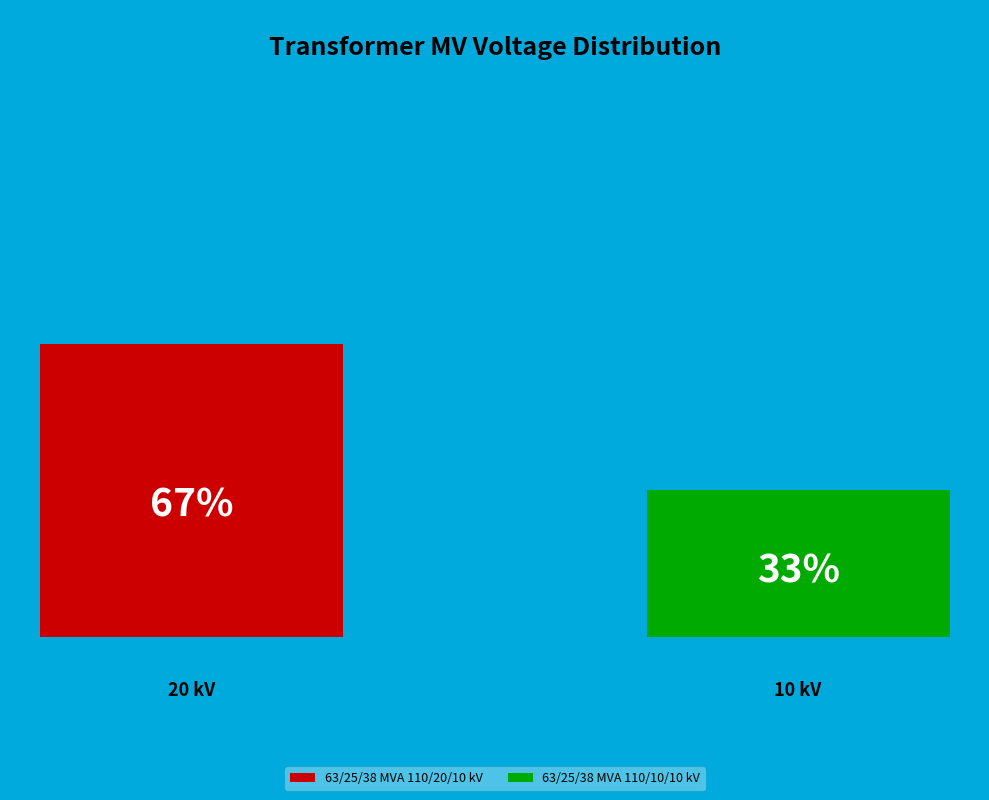

Which slice represents more than half of the pie?

63/25/38 MVA 110/20/10 kV